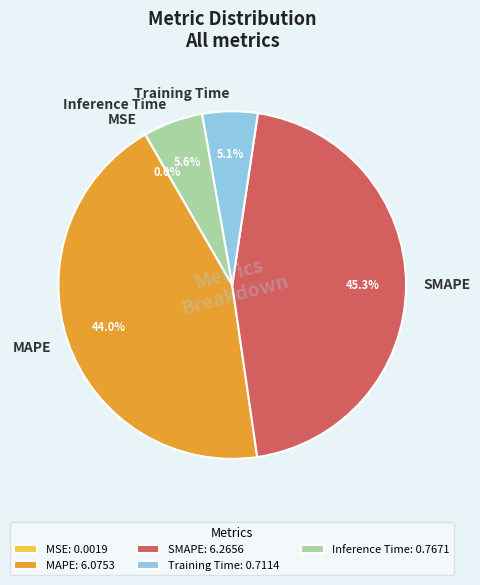

Does Inference Time represent more than half of the total?

No